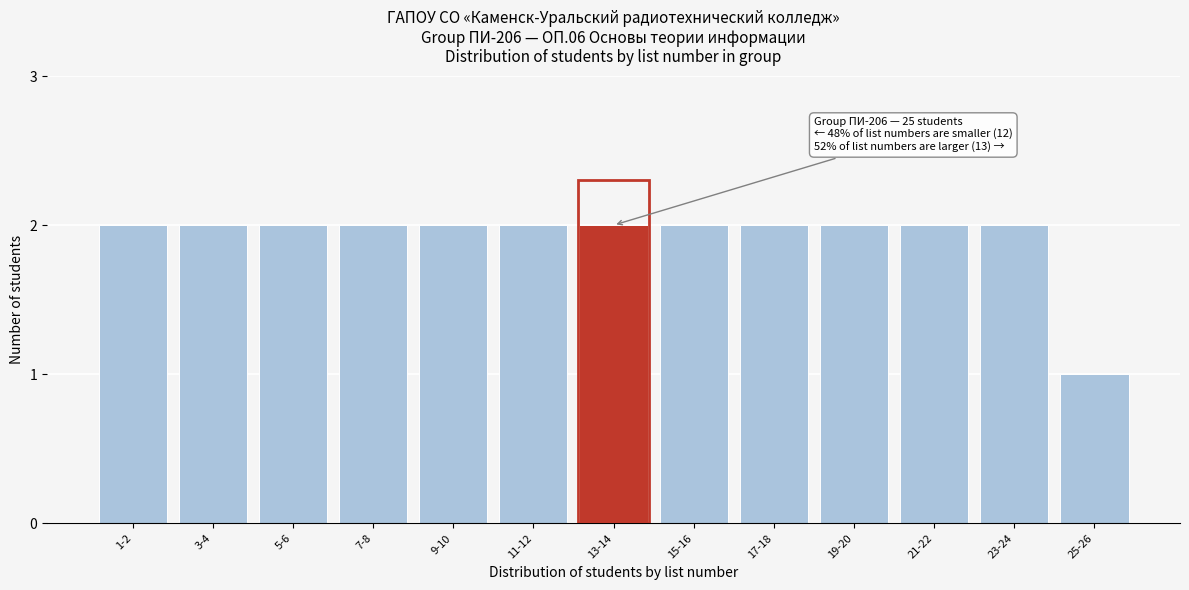

Reading left to right, what are all the values shown in this chart?

1-2=2	3-4=2	5-6=2	7-8=2	9-10=2	11-12=2	13-14=2	15-16=2	17-18=2	19-20=2	21-22=2	23-24=2	25-26=1